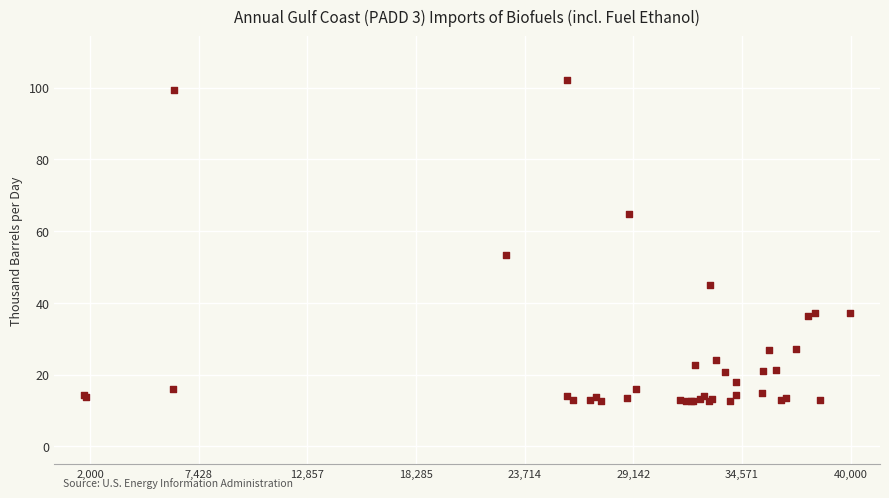

What Y value in the scatter plot is closest to 57?

53.3